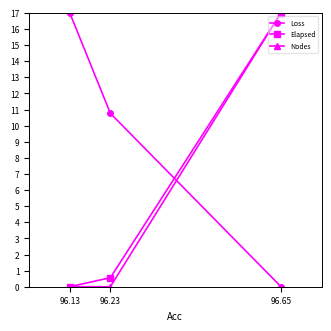

What is the difference between the maximum and second lowest values in the Loss series?

6.2